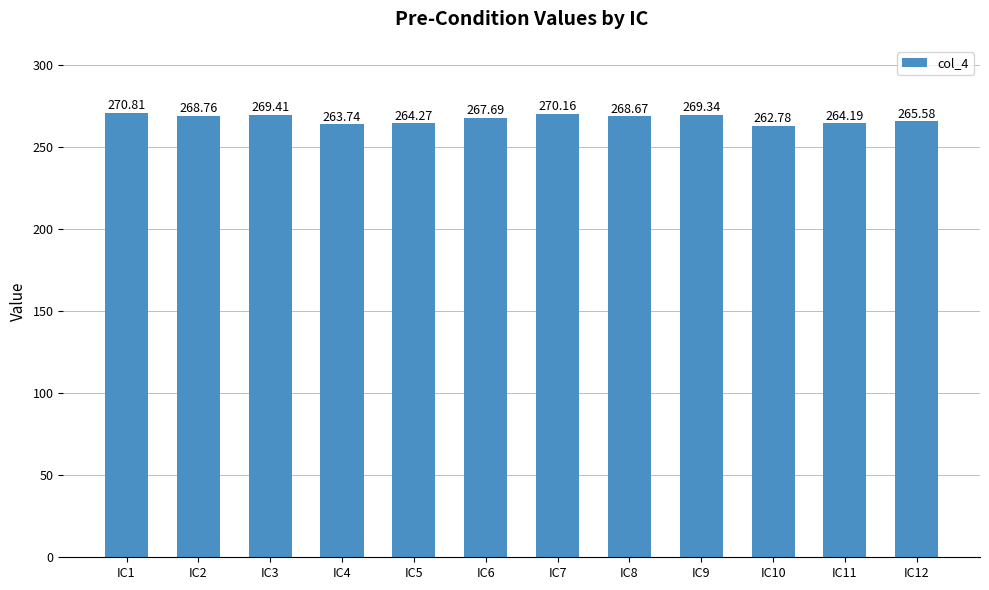

At which category does the chart reach its minimum across all series?

IC10